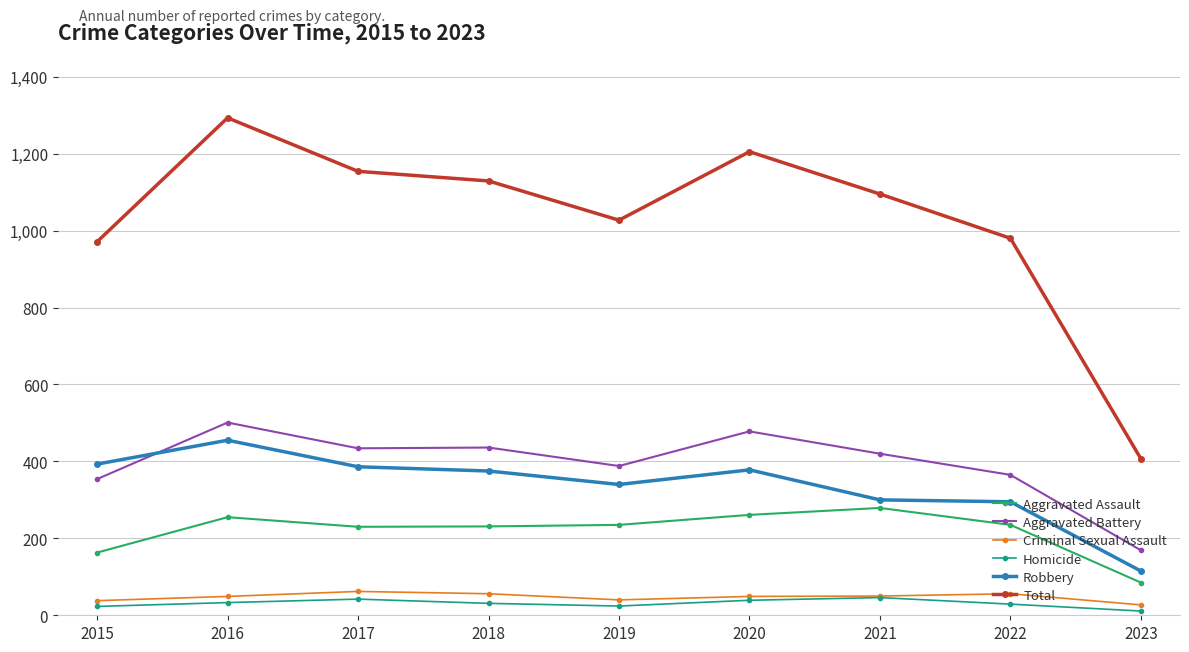

Which series has the largest total across all categories?

Total